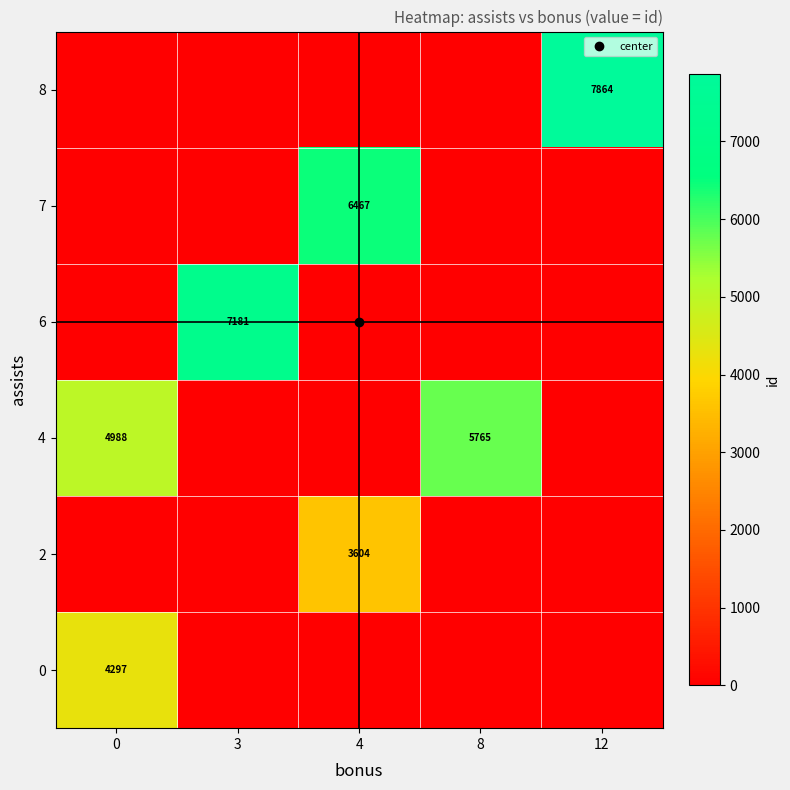

What is the sum of all 4 values?

10753